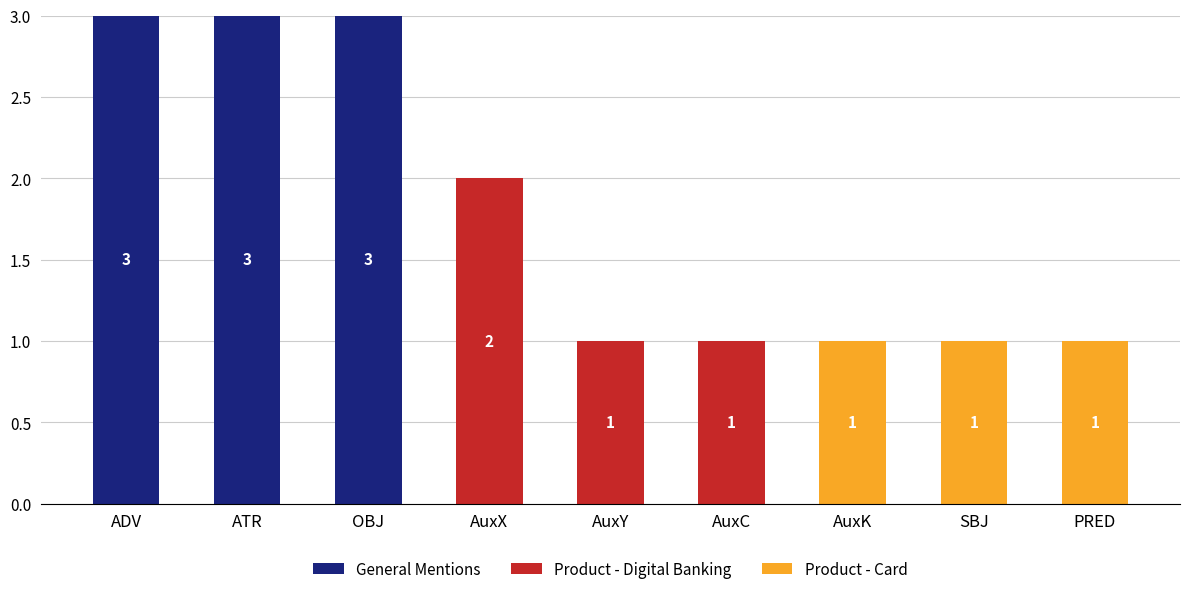

The value of General Mentions at ADV is 5. True or false?

False